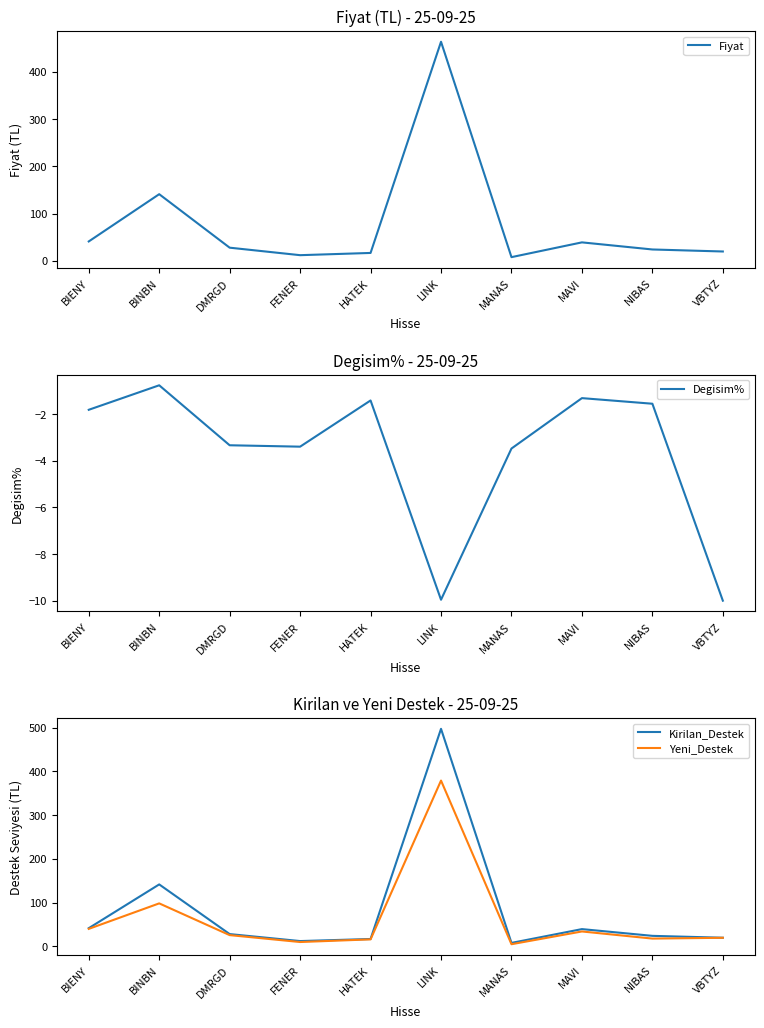

What is the label of the 7th point from the left?

MANAS